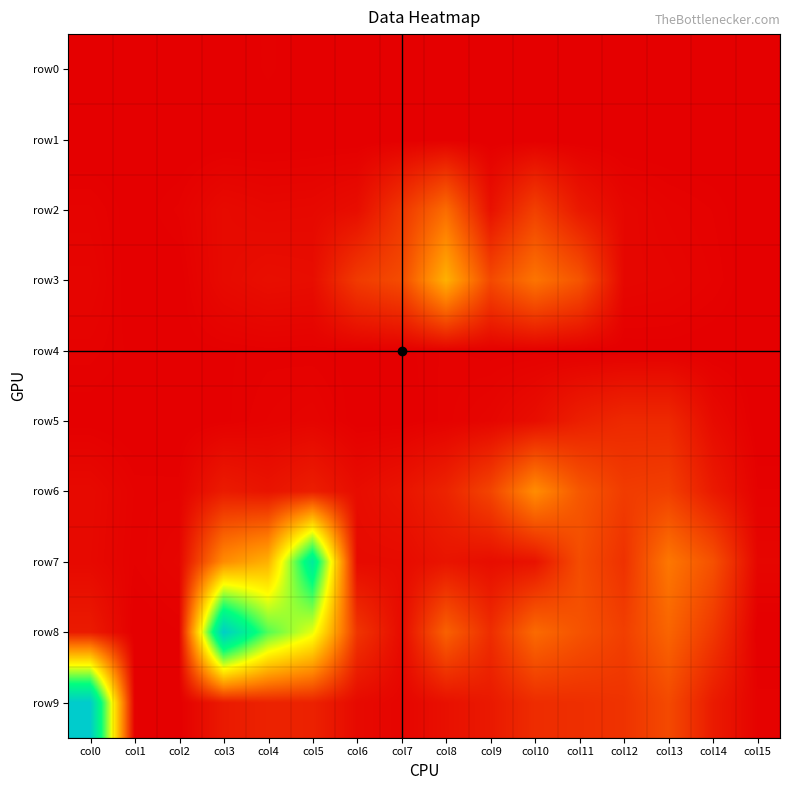

At which category is the sum across all series the highest?

col5